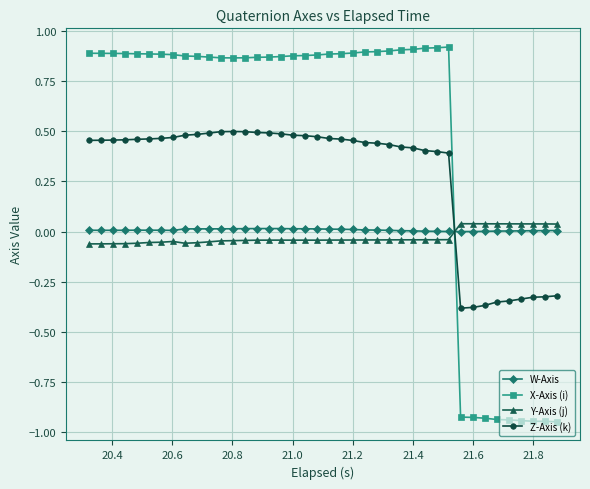

What is the sum of all Y-Axis (j) values?

-1.1